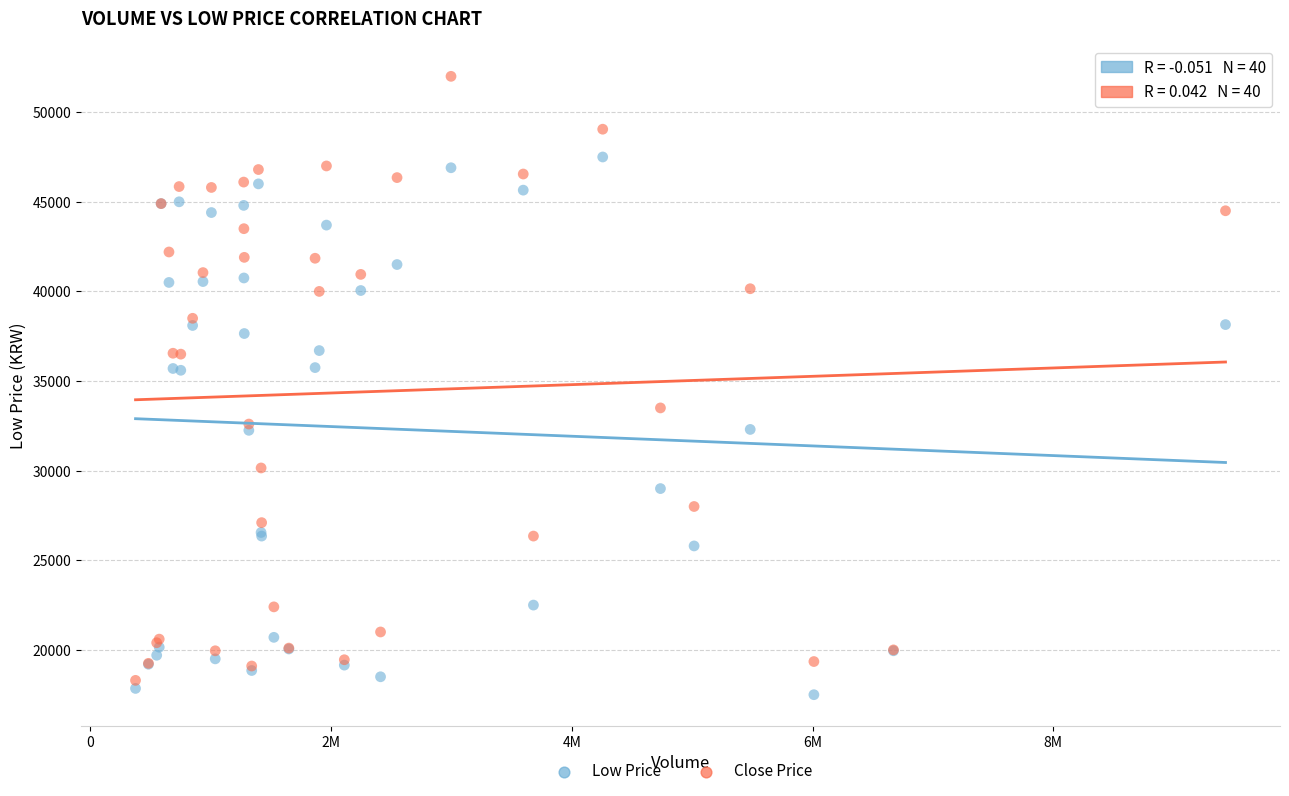

Which series contains the highest Y value?

Close Price